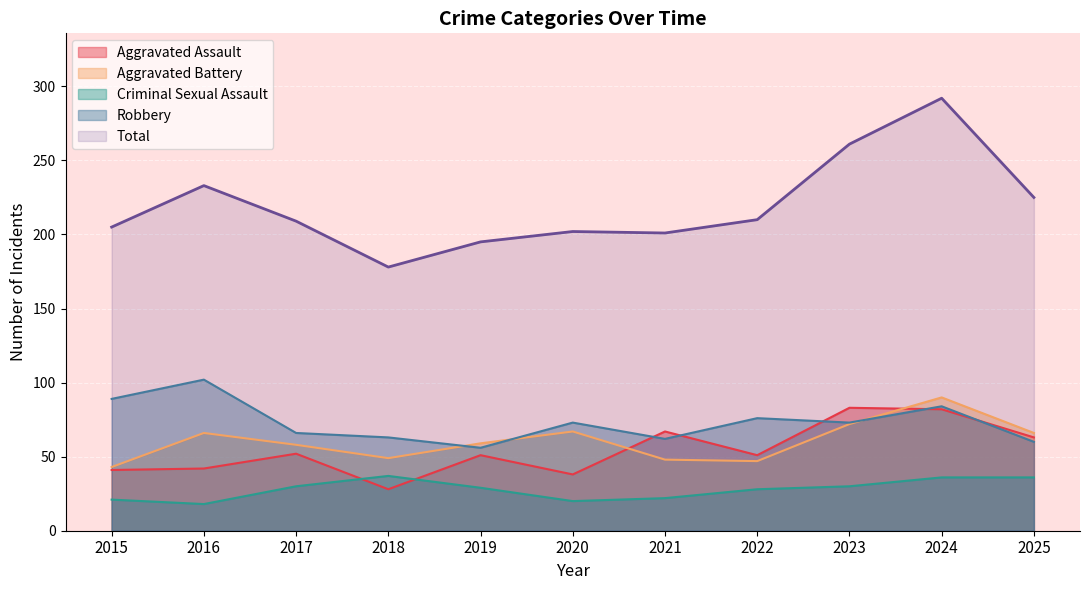

At which category does Total reach its first local peak?

2016